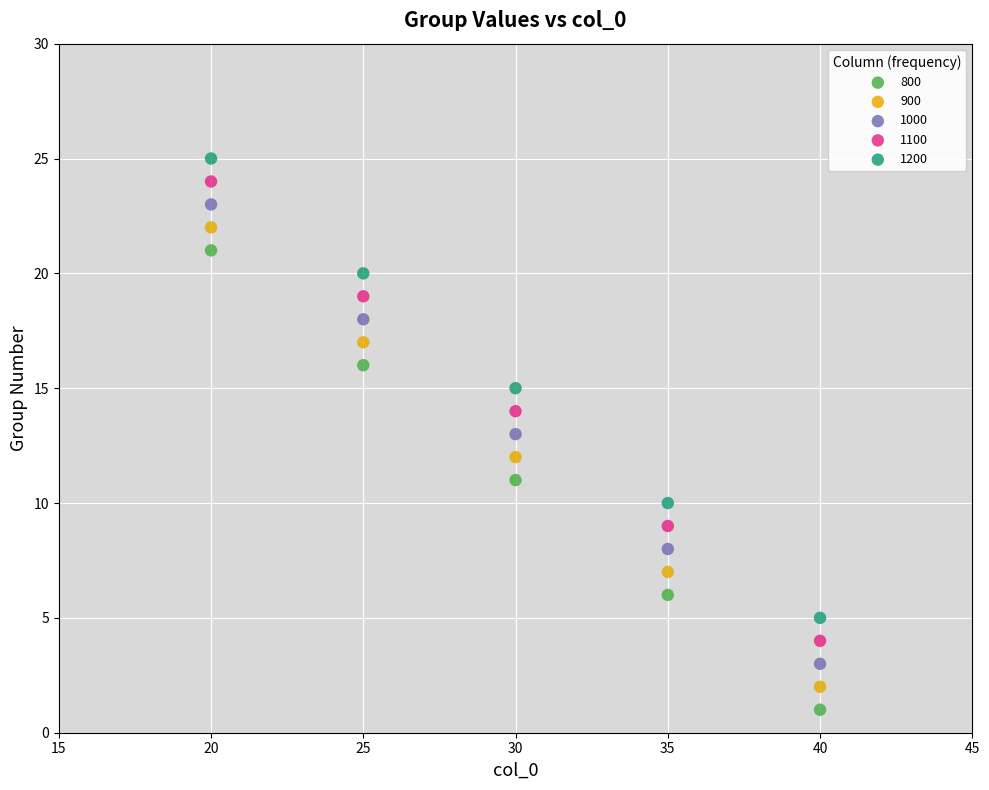

Which series reaches the minimum Y coordinate?

800